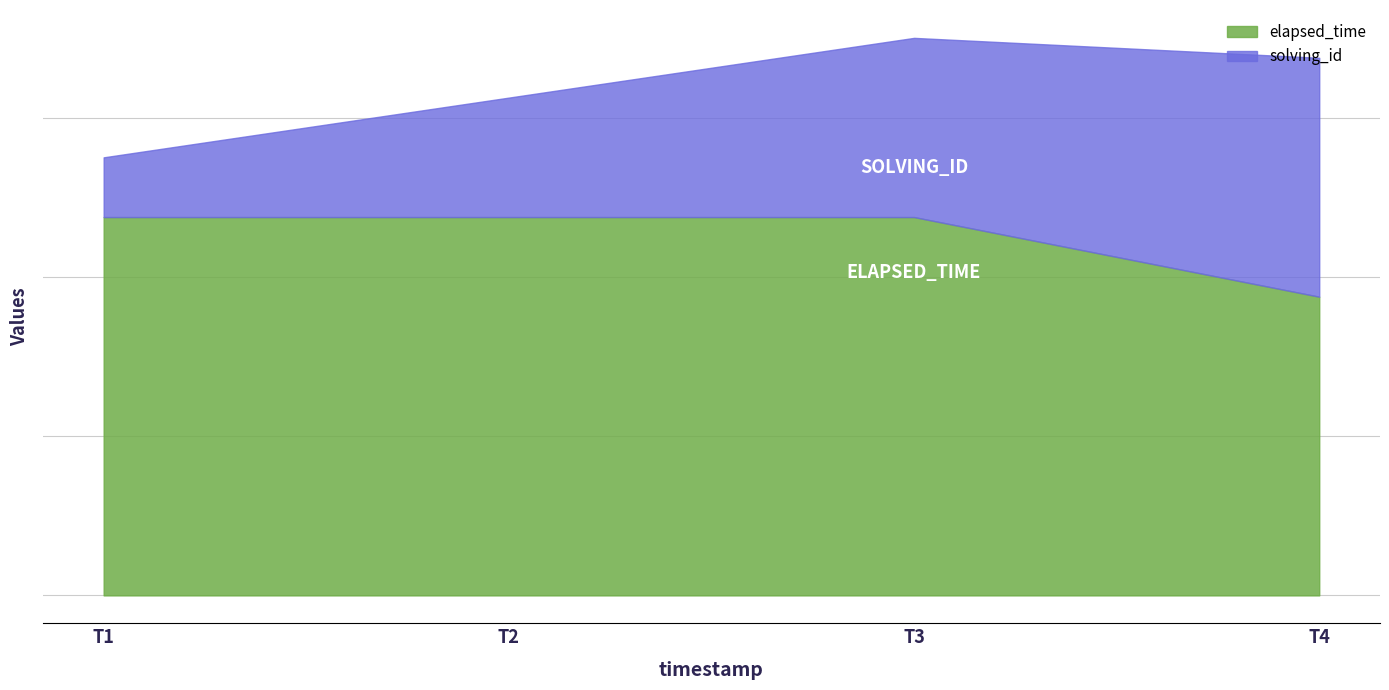

How many data points in solving_id are above 3?

1